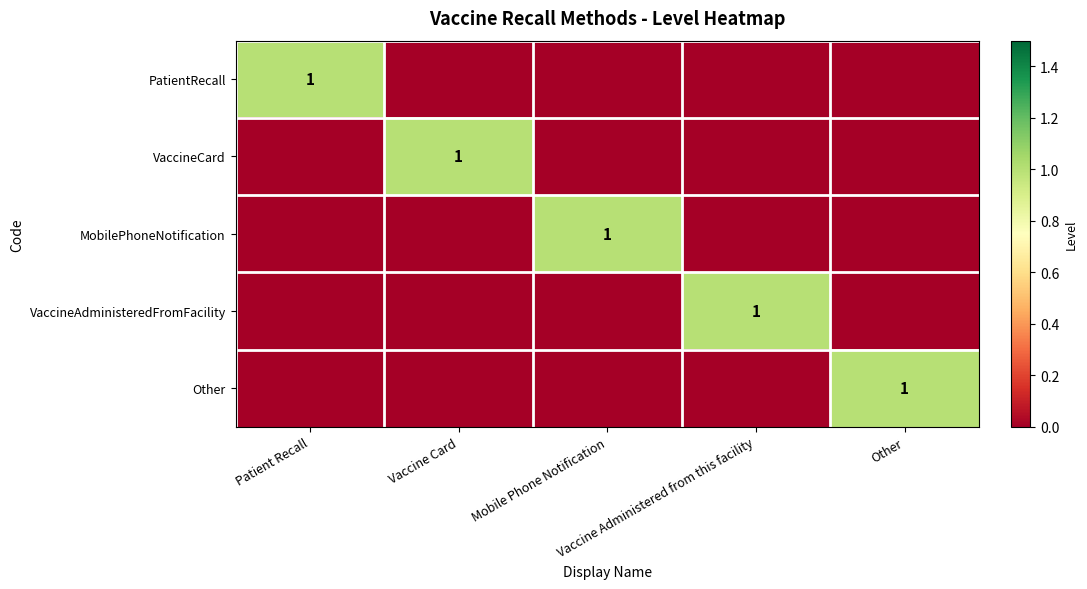

Which series has the largest range (max minus min)?

PatientRecall